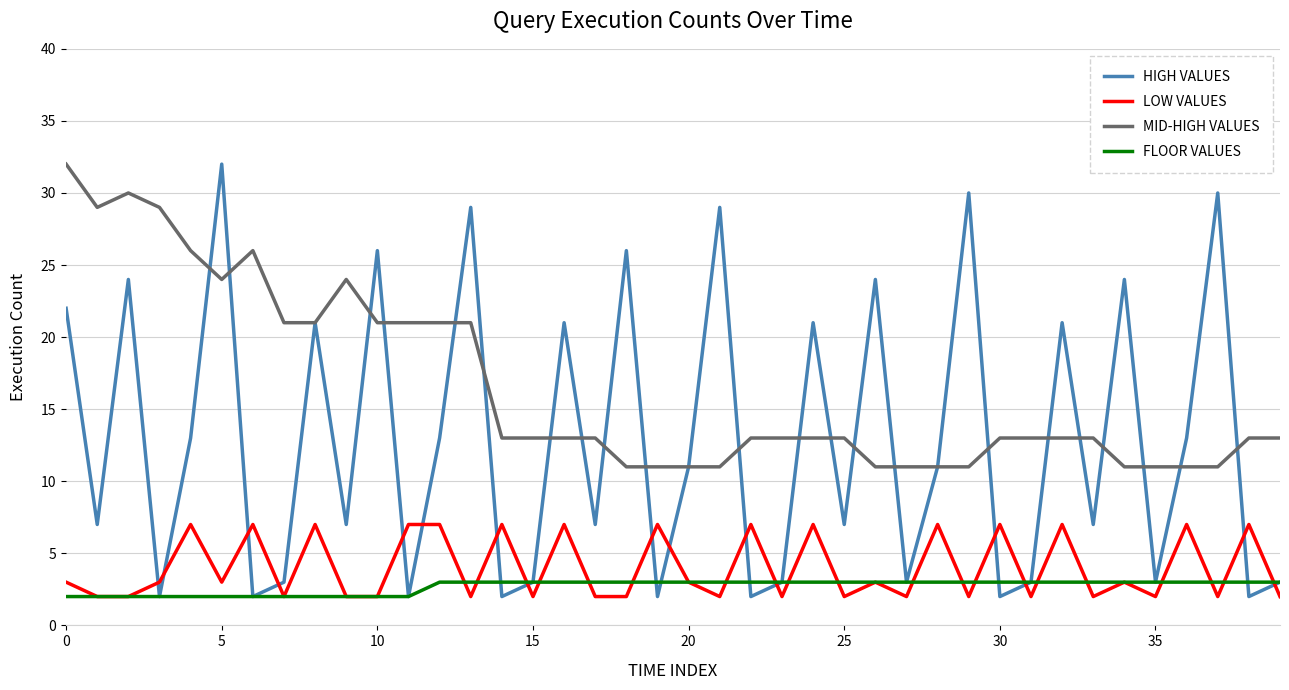

What is the maximum value for MID-HIGH VALUES?

32